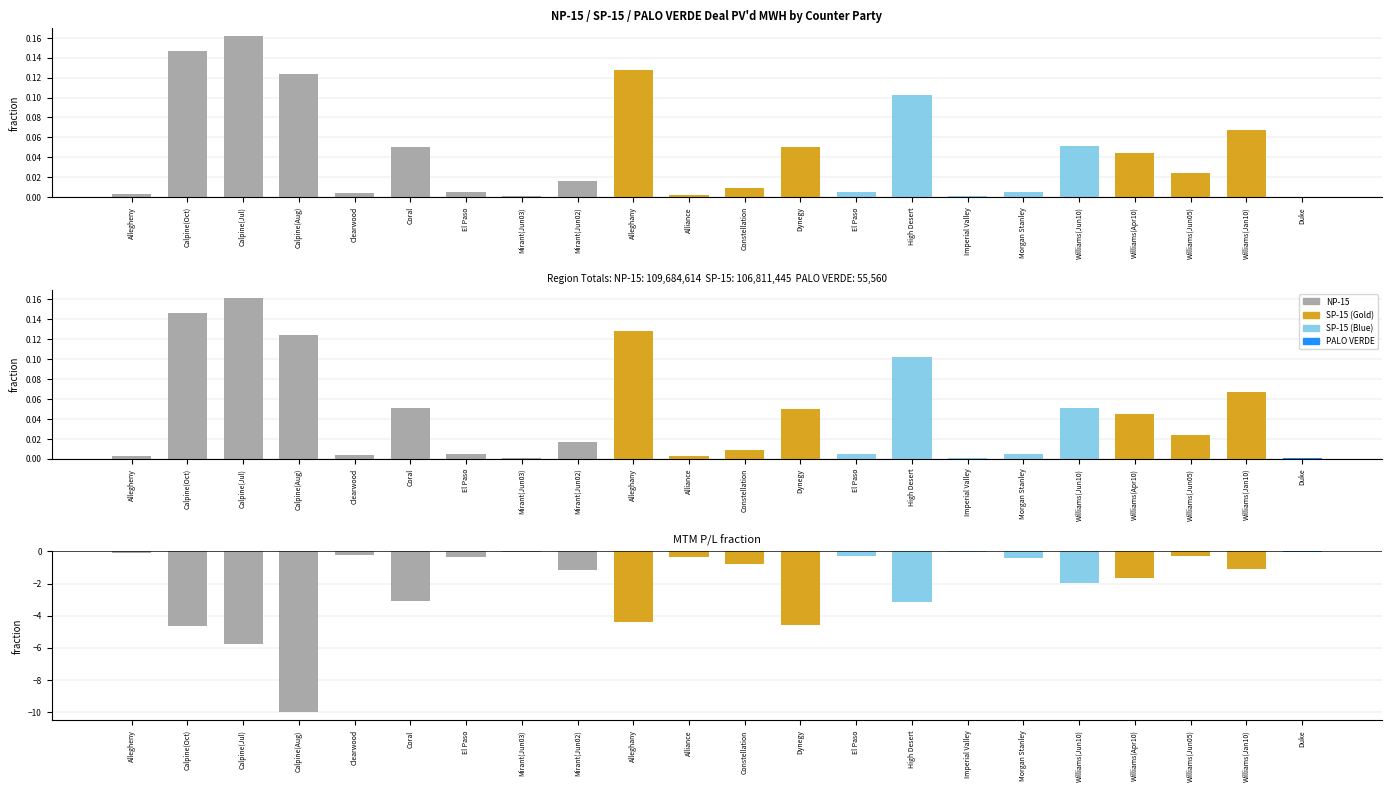

Which series changed the most between Calpine(Aug) and Alliance?

MTM P/L